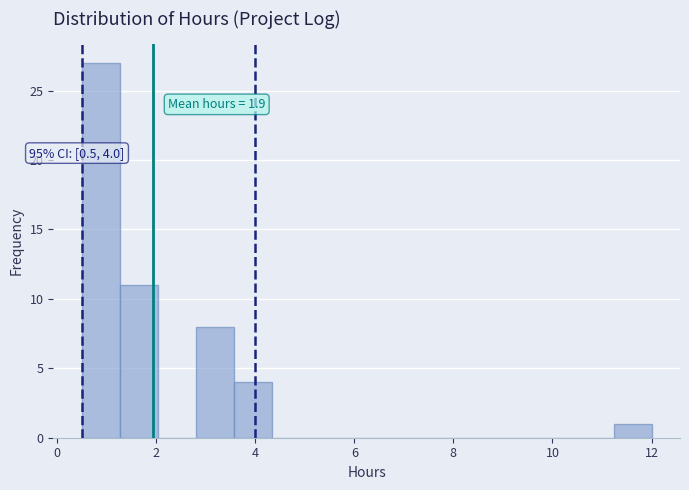

Read against the x-axis, roughly where is the centre of the tallest bar?

0.8